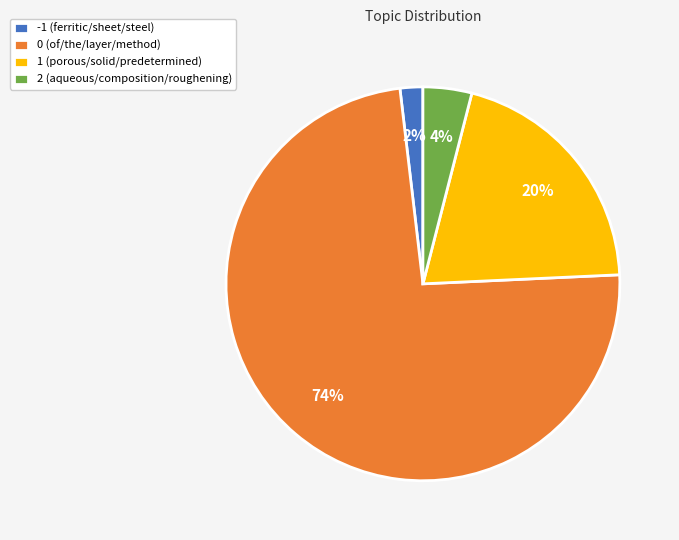

Is there a majority slice in this chart?

Yes